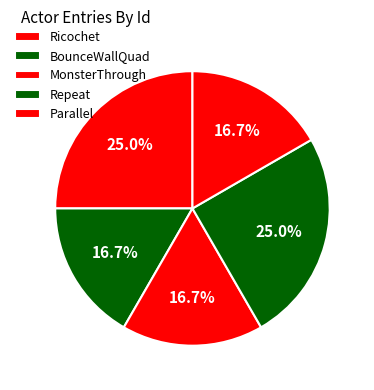

Does Parallel account for over 50% of the chart?

No